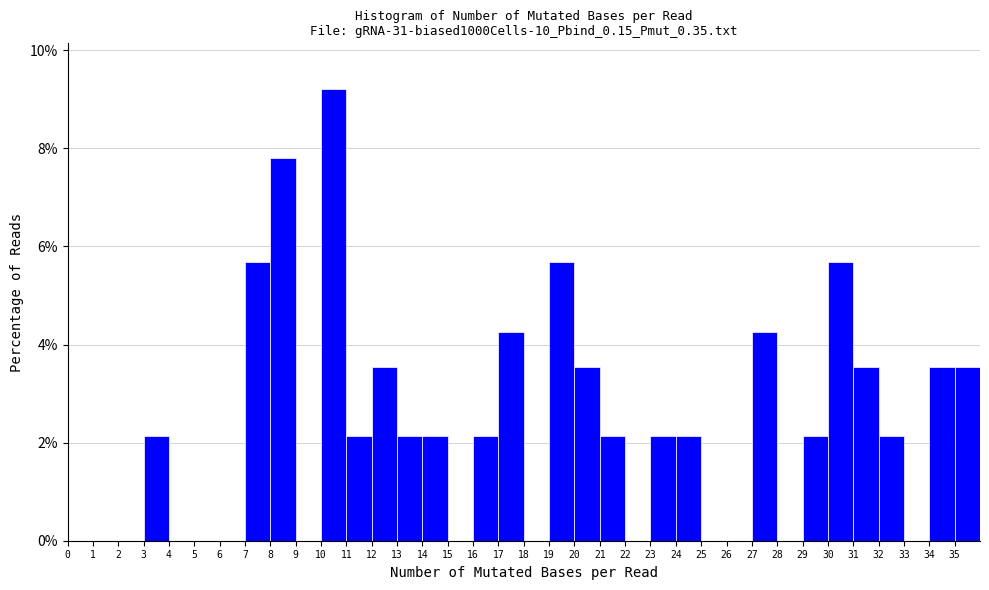

What is the height of the bar covering 12 to 13 on the x-axis? The values are not printed on the chart, so give them approximately, as read against the axis.

3.6